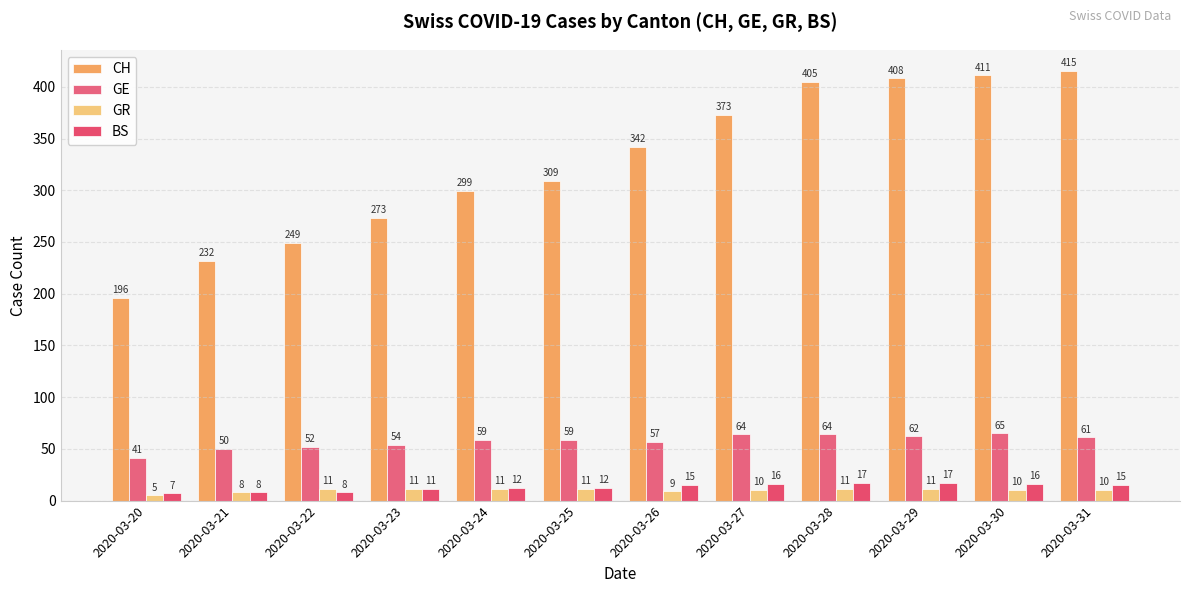

Is the value of GR at 2020-03-28 greater than the value of CH at 2020-03-27?

No